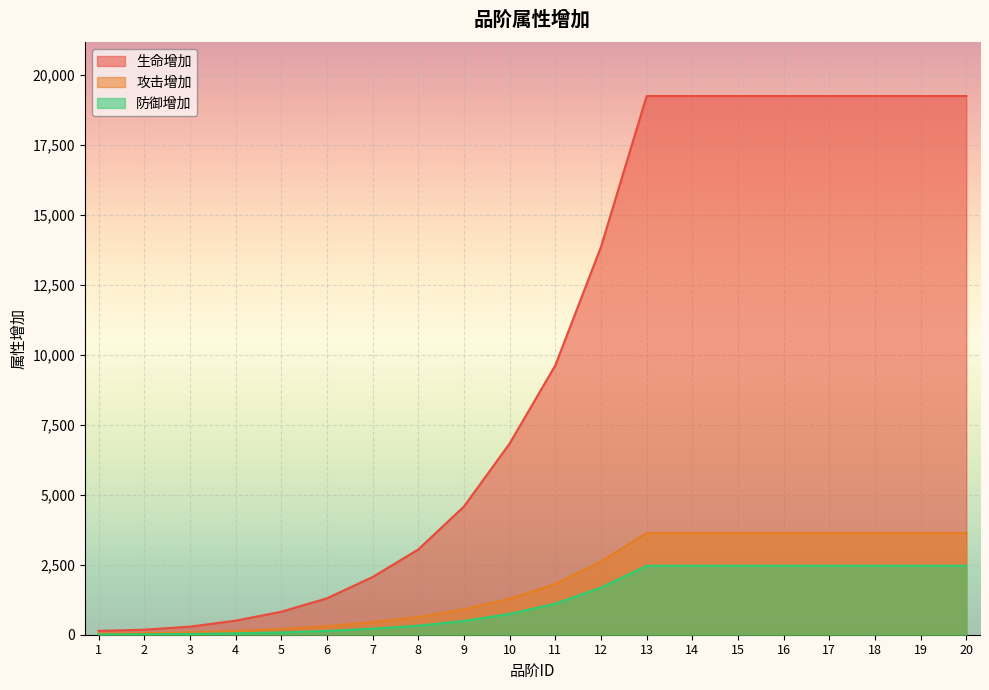

Where is 攻击增加 nearest to the value 1838?

11